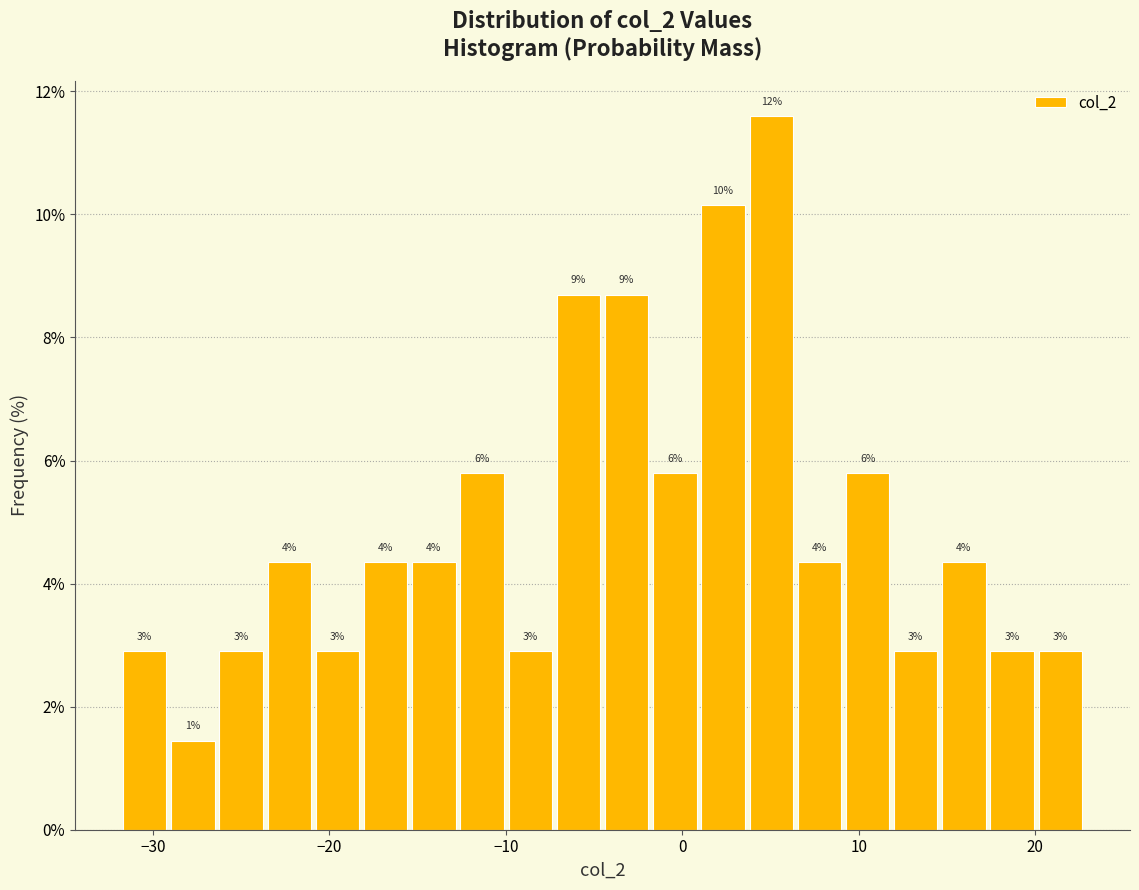

Around what value on the x-axis is the tallest bar? Give the approximate position of its centre, as read against the axis.

5